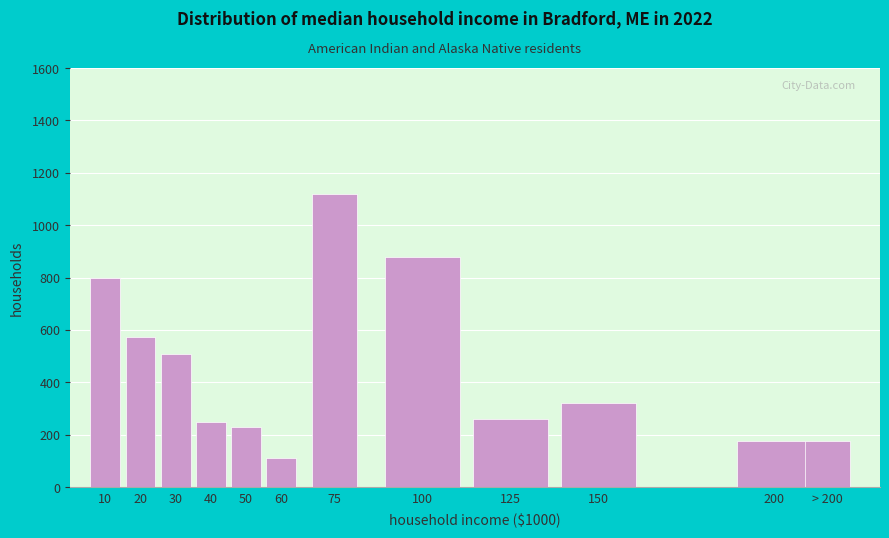

Reading left to right, extract all data points from this chart.

800	575	510	250	230	110	1120	880	260	320	175	175